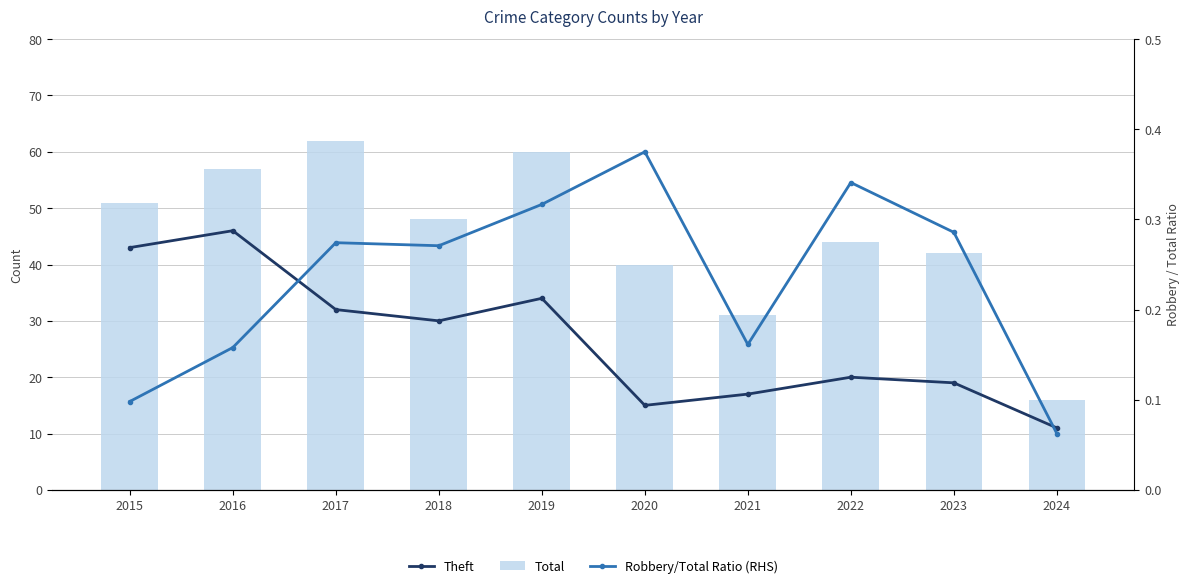

True or false: Theft has a value of 34.0 at 2019.

True